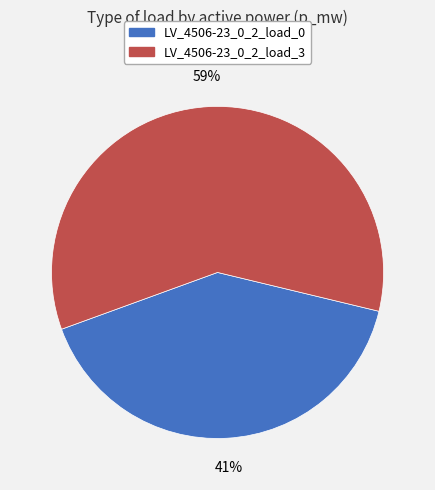

Does any single category account for the majority?

Yes